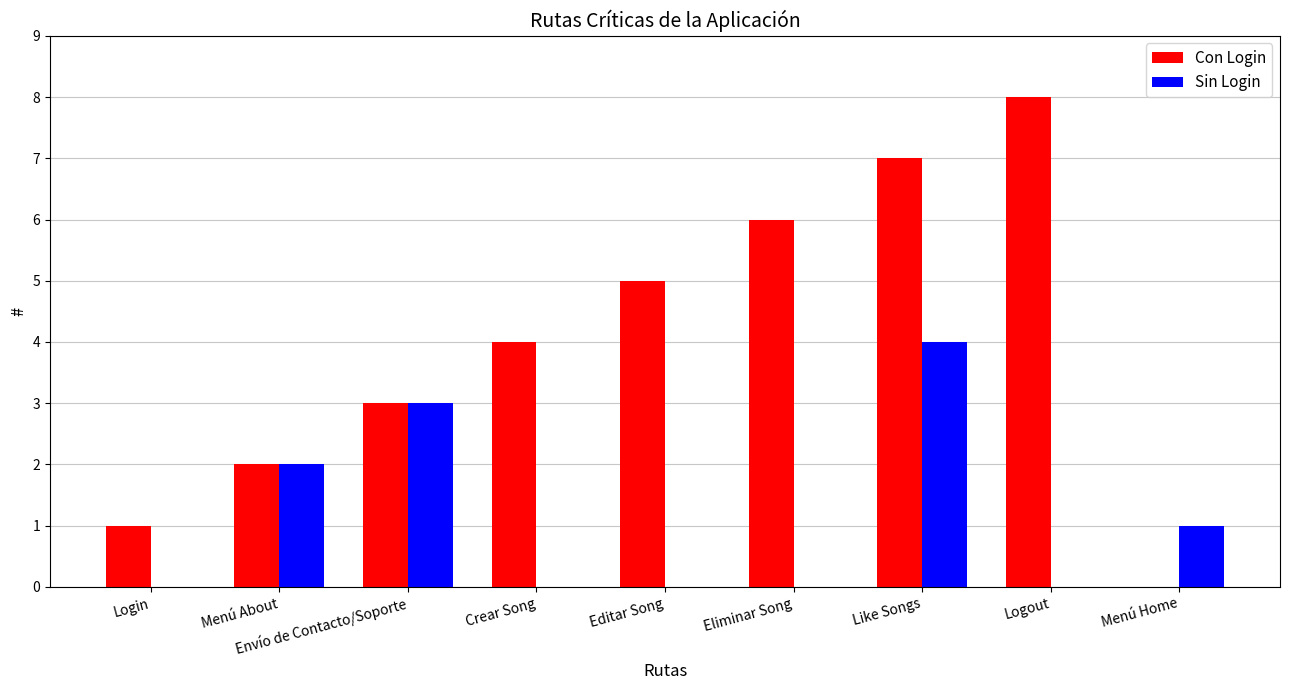

Which series changed the most between Crear Song and Eliminar Song?

Con Login